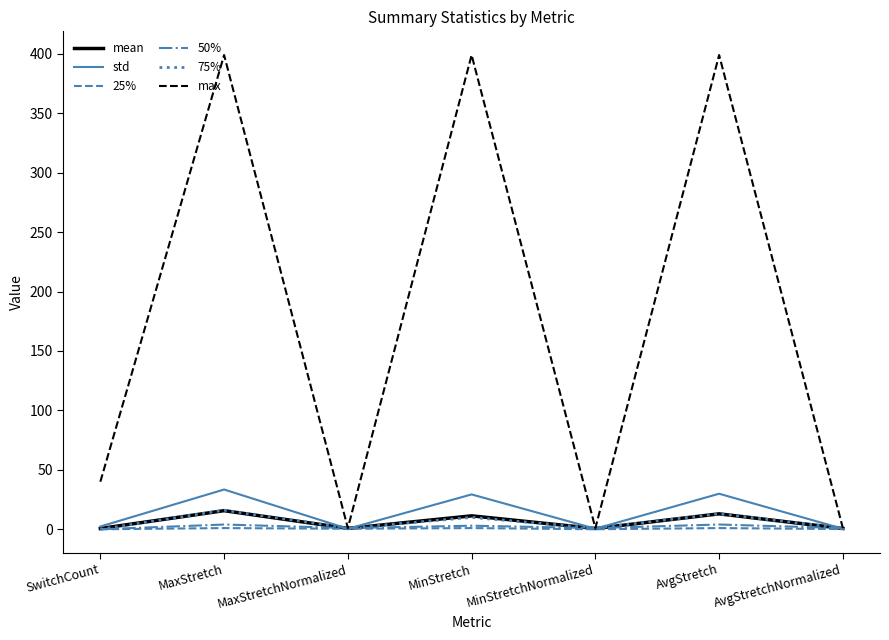

At which label is max closest to 200?

SwitchCount